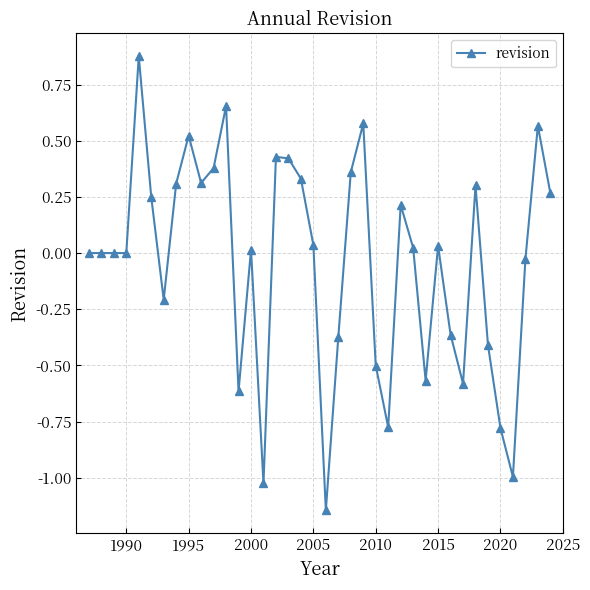

How many categories are shown in the chart?

38